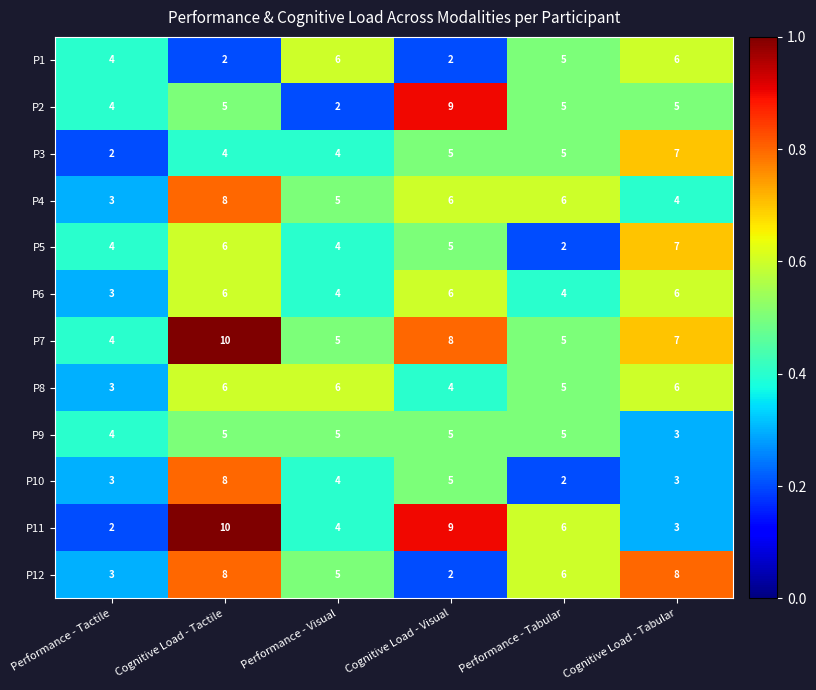

Which series has the widest spread of values?

P11